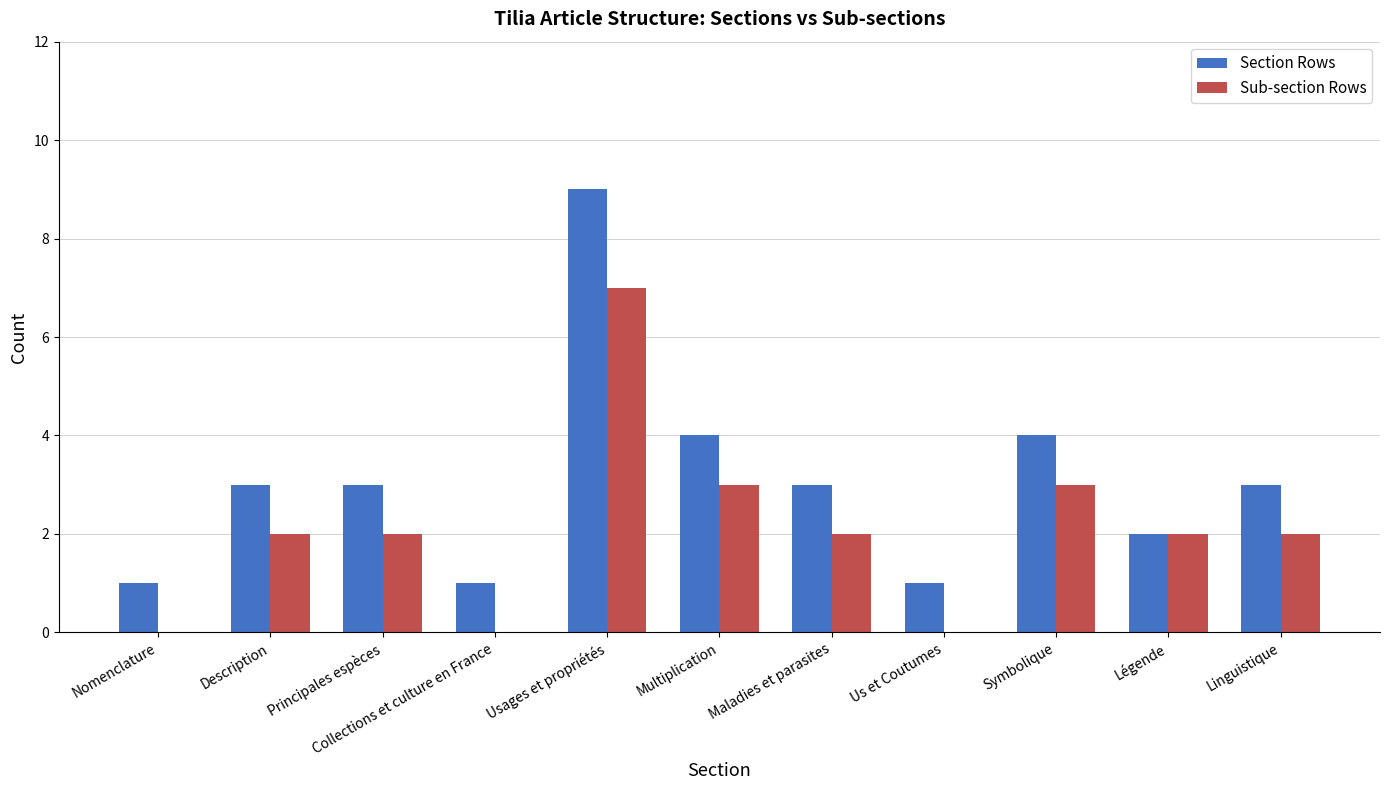

Are the bars grouped side by side (vs. stacked)?

Yes